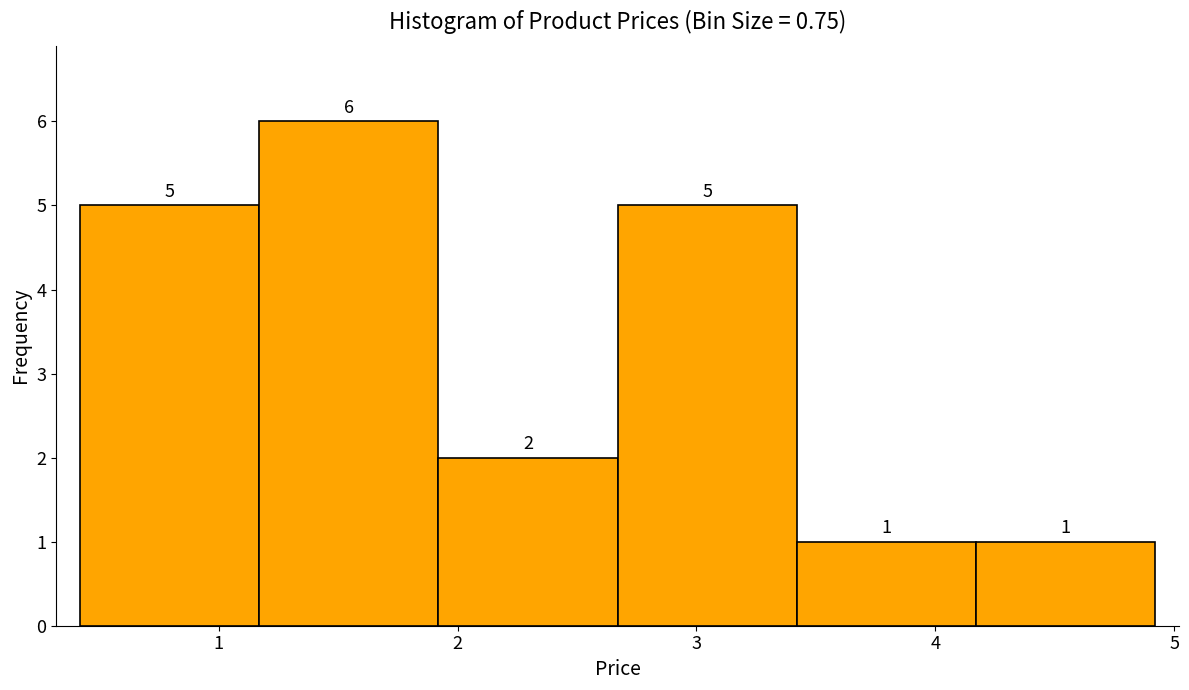

Which range on the x-axis has the tallest bar?

1.17 to 1.92